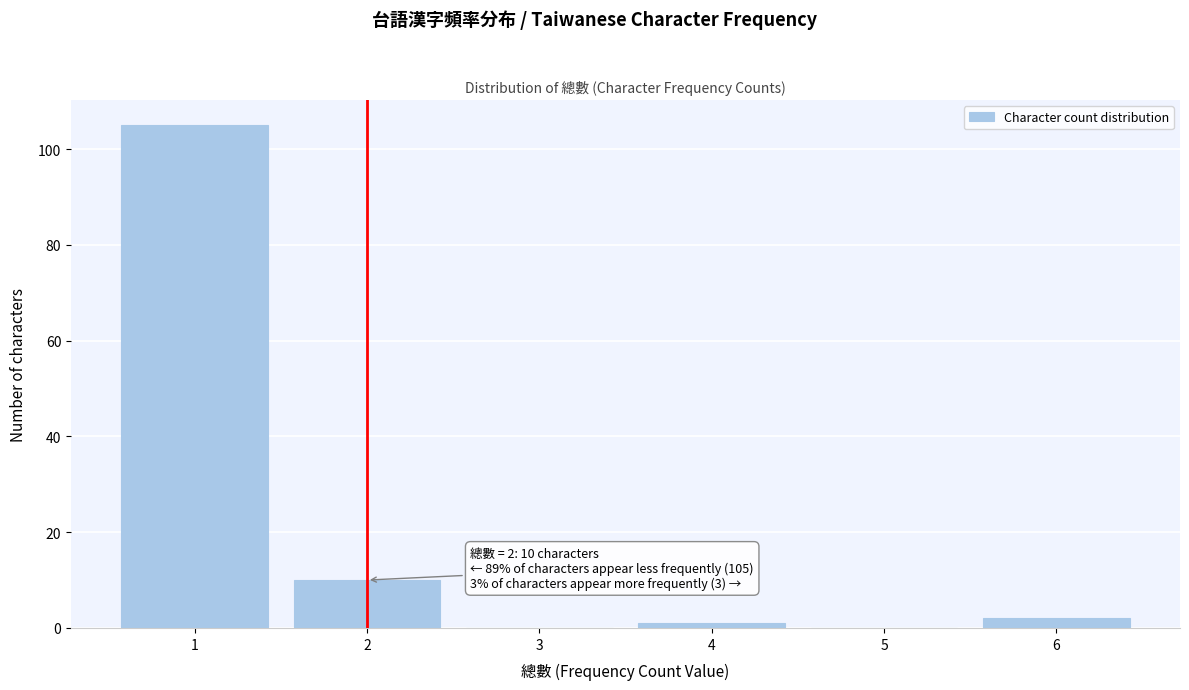

Over which range of the x-axis is the bar tallest?

0.5 to 1.5